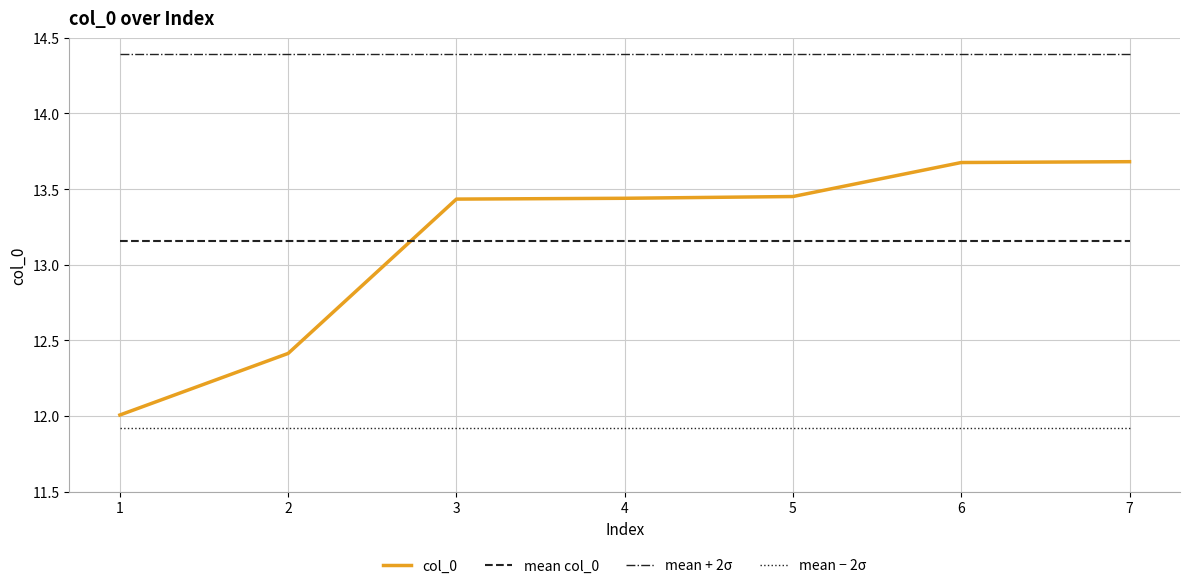

Rank the series by their maximum value, from lowest to highest.

mean − 2σ, mean col_0, col_0, mean + 2σ